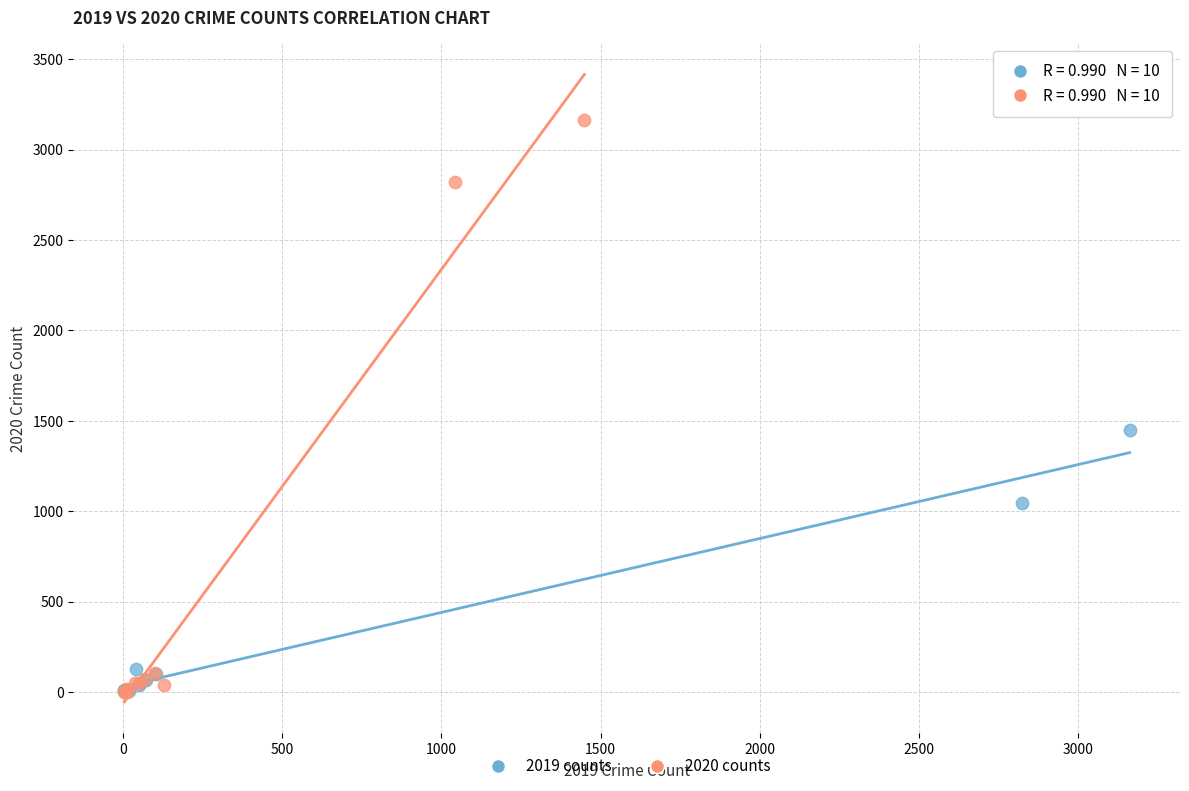

Which series has the largest Y range (max minus min)?

2020 counts